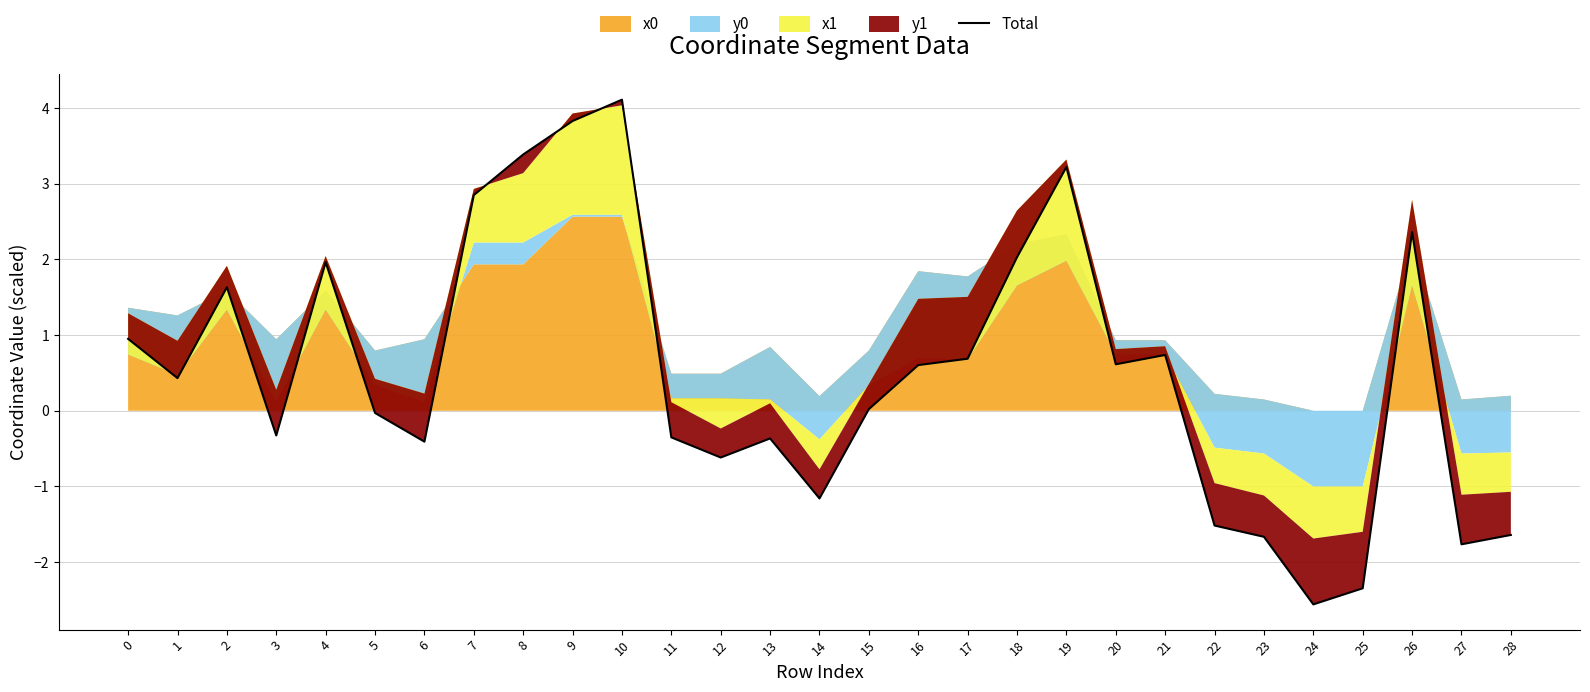

List the labels in order of value, largest first.

10, 9, 8, 19, 7, 26, 18, 4, 2, 0, 21, 17, 20, 16, 1, 15, 5, 3, 11, 13, 6, 12, 14, 22, 28, 23, 27, 25, 24